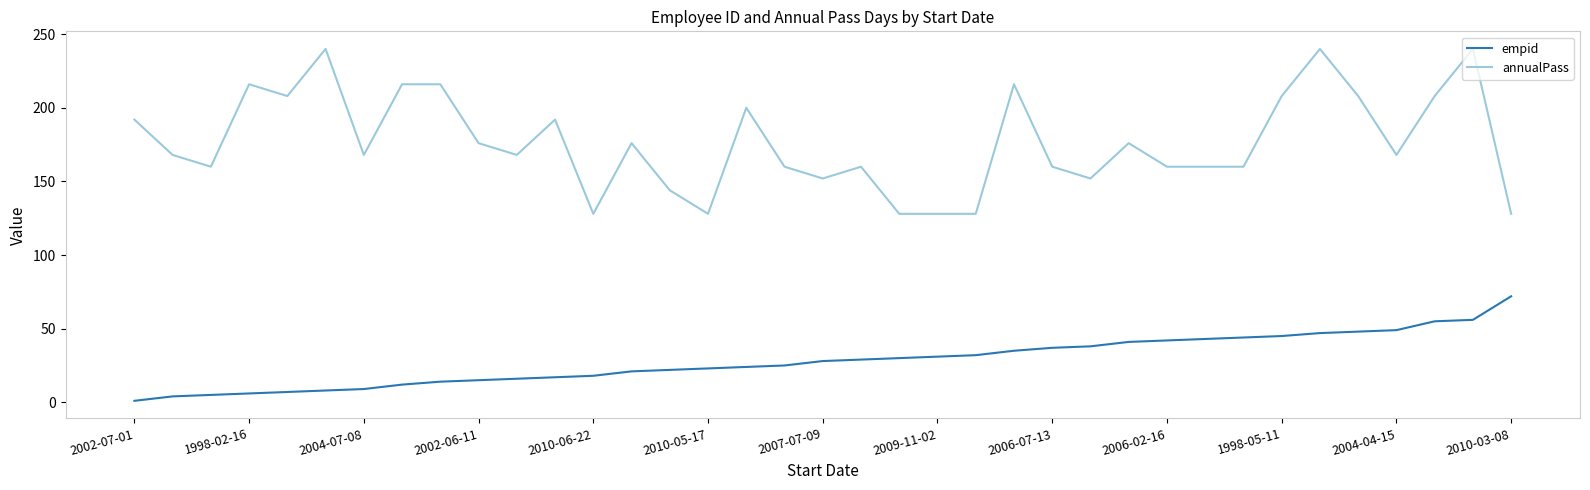

What is the maximum value shown in the chart?

240